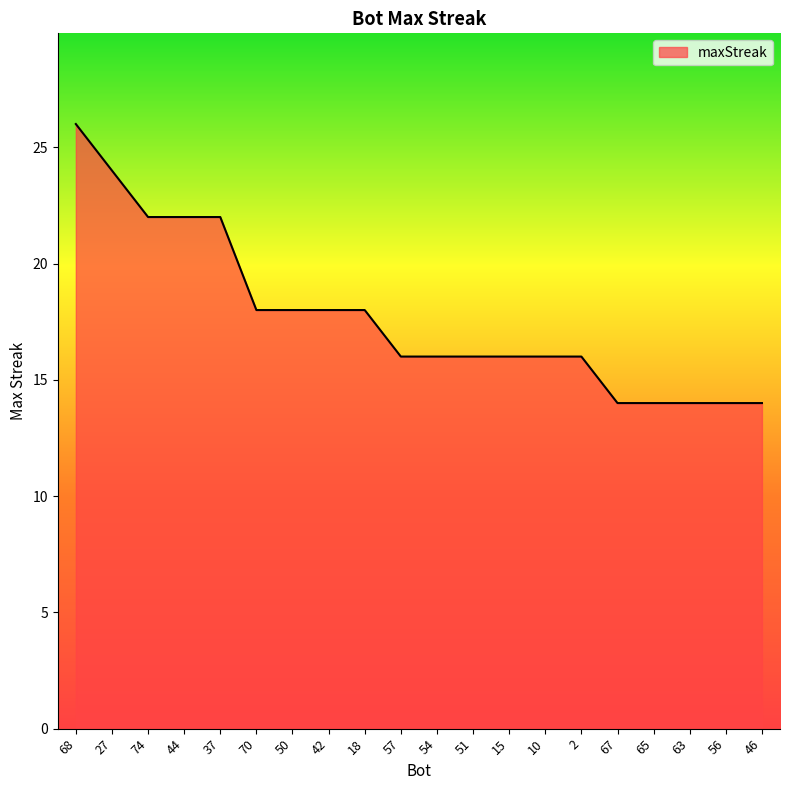

What is the sum of the values at 74 and 51?

38